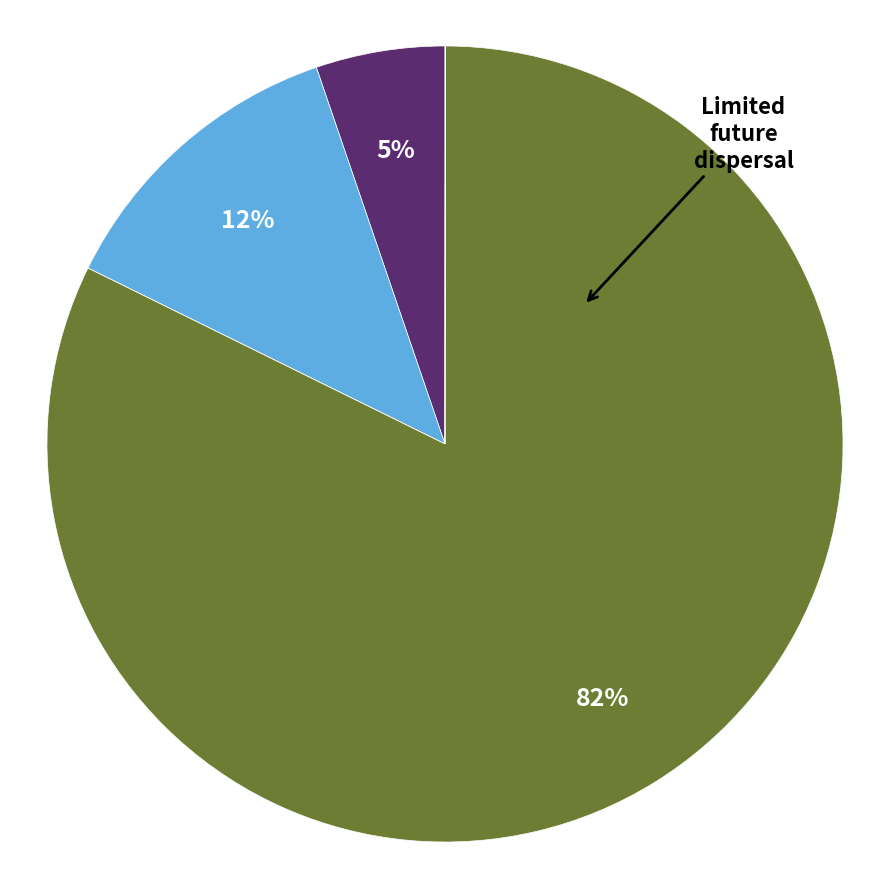

Is there any slice that represents more than half of the pie?

Yes